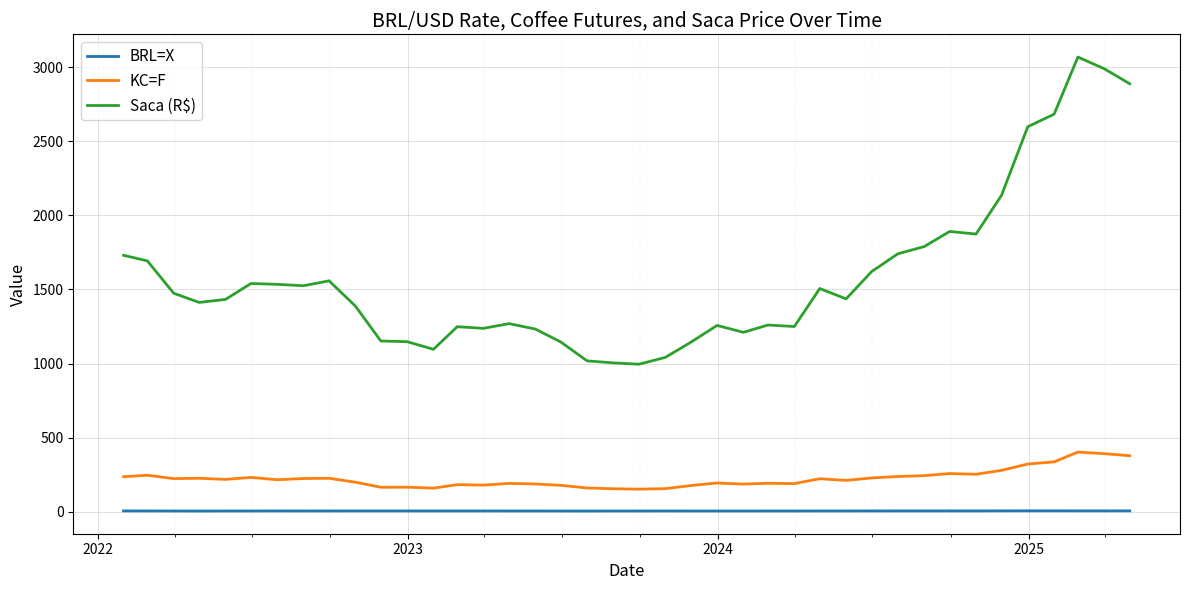

True or false: Saca (R$) and BRL=X intersect in this chart.

False